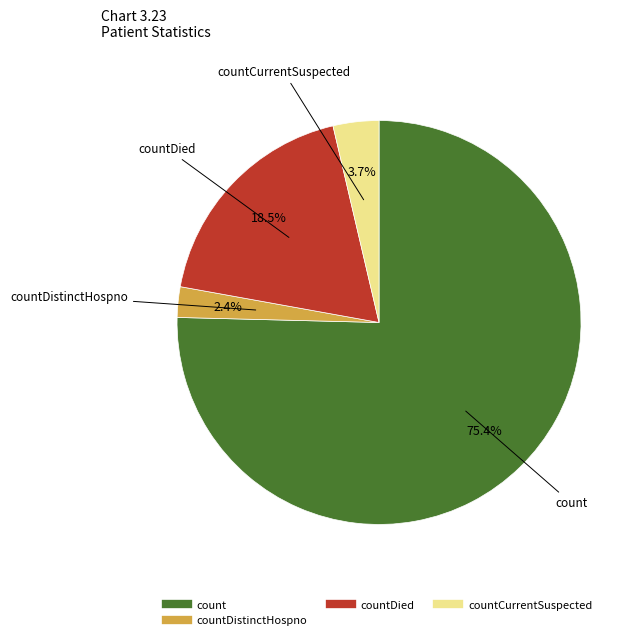

Does any single category account for the majority?

Yes